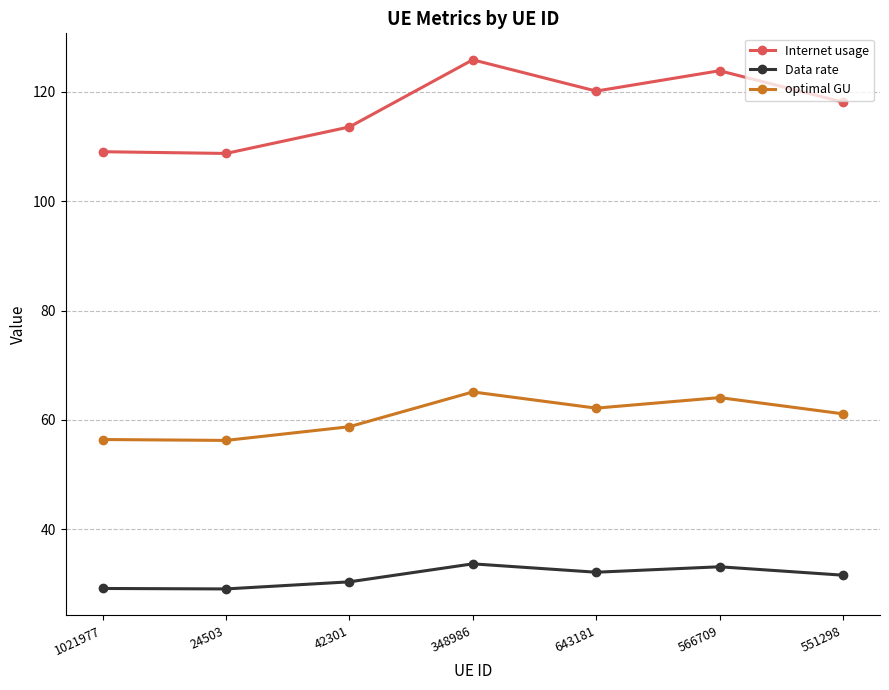

What is the difference between the second highest and second lowest values in the optimal GU series?

7.7